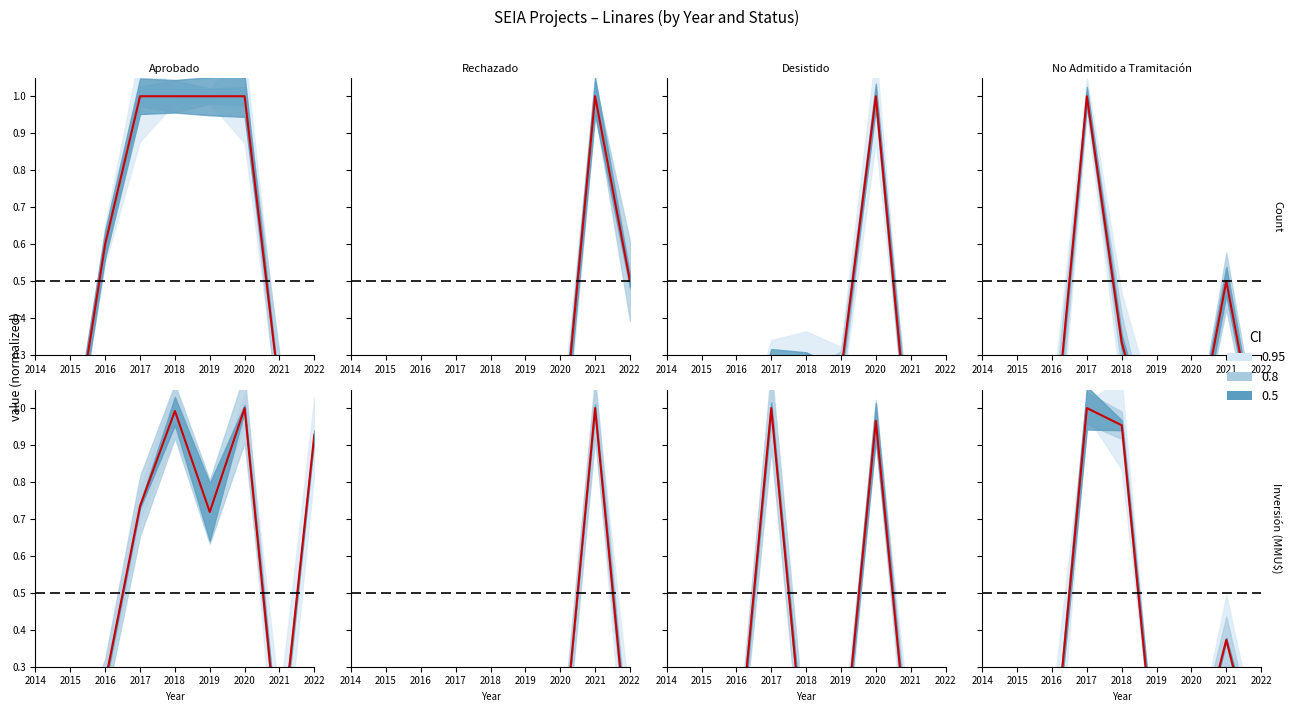

At 2021, list the series in order from largest to smallest.

Rechazado, No Admitido a Tramitación, Aprobado, Desistido